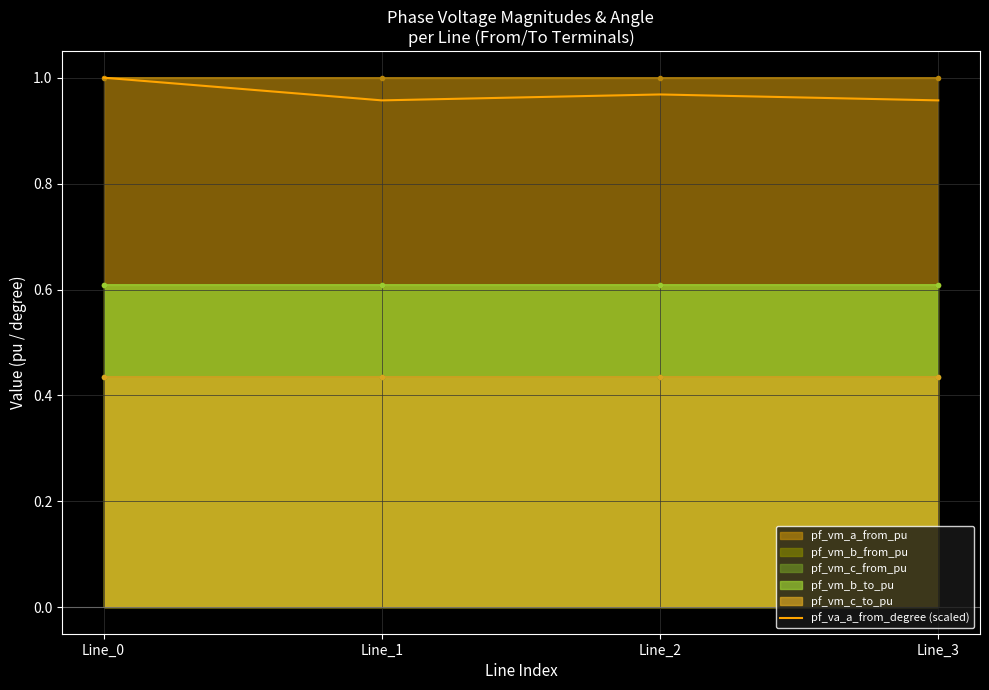

How many lines are shown in the chart?

1